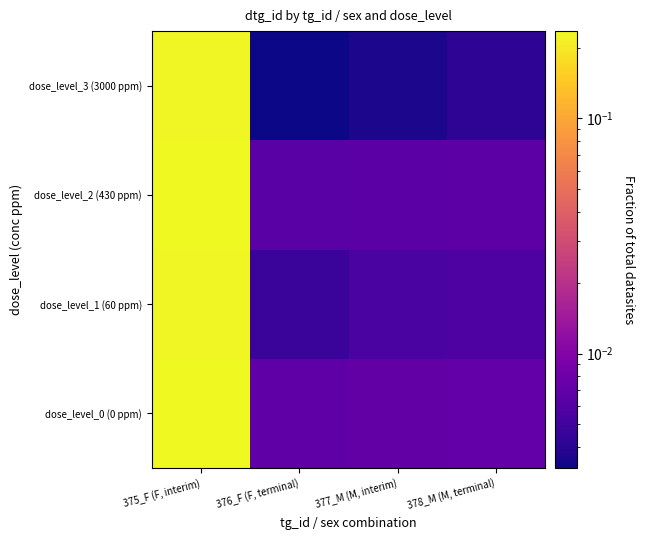

Reading left to right, what are all the values shown in this chart?

dose_level_0 (0 ppm): 375_F (F, interim)=0.2	376_F (F, terminal)=0.0	377_M (M, interim)=0.0	378_M (M, terminal)=0.0
dose_level_1 (60 ppm): 375_F (F, interim)=0.2	376_F (F, terminal)=0.0	377_M (M, interim)=0.0	378_M (M, terminal)=0.0
dose_level_2 (430 ppm): 375_F (F, interim)=0.2	376_F (F, terminal)=0.0	377_M (M, interim)=0.0	378_M (M, terminal)=0.0
dose_level_3 (3000 ppm): 375_F (F, interim)=0.2	376_F (F, terminal)=0.0	377_M (M, interim)=0.0	378_M (M, terminal)=0.0